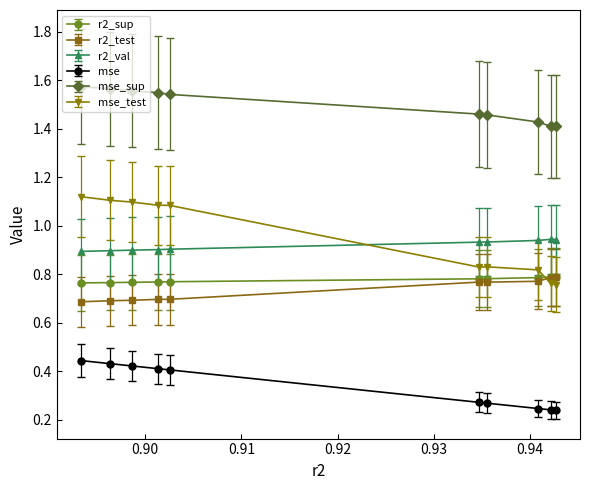

Which series has the largest total across all categories?

mse_sup